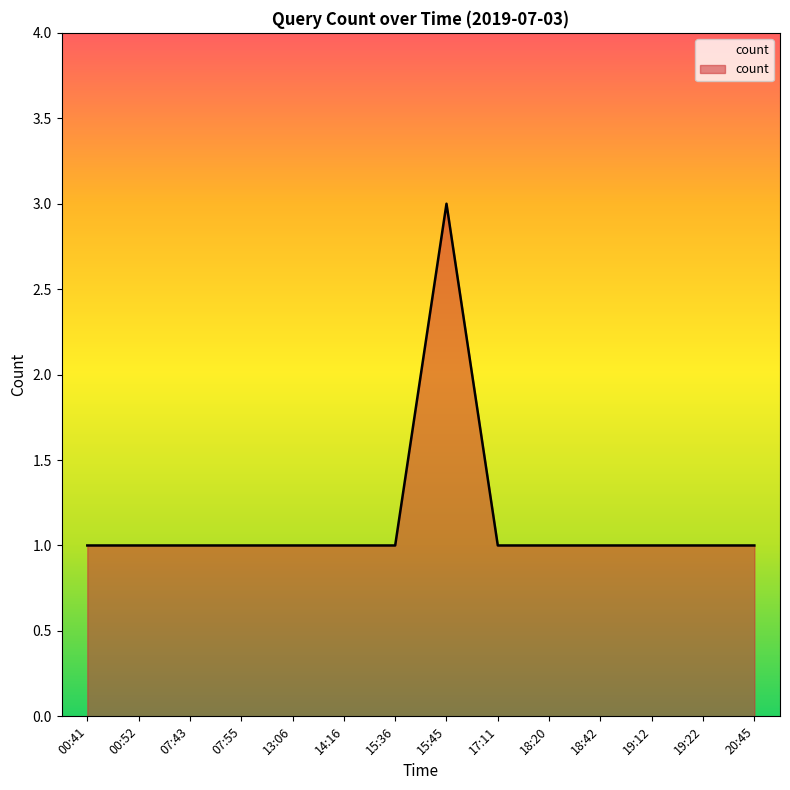

At which category does the chart reach its peak across all series?

15:45